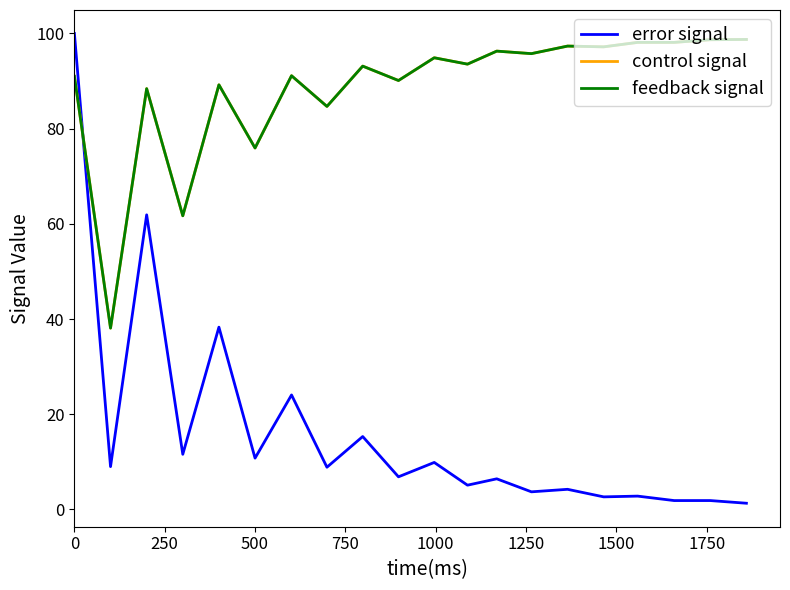

What is the minimum value for error signal?

1.3